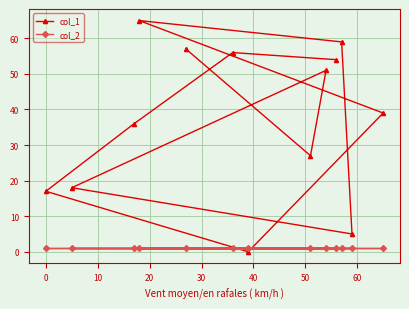

What is the difference between the highest and lowest values at 10?

50